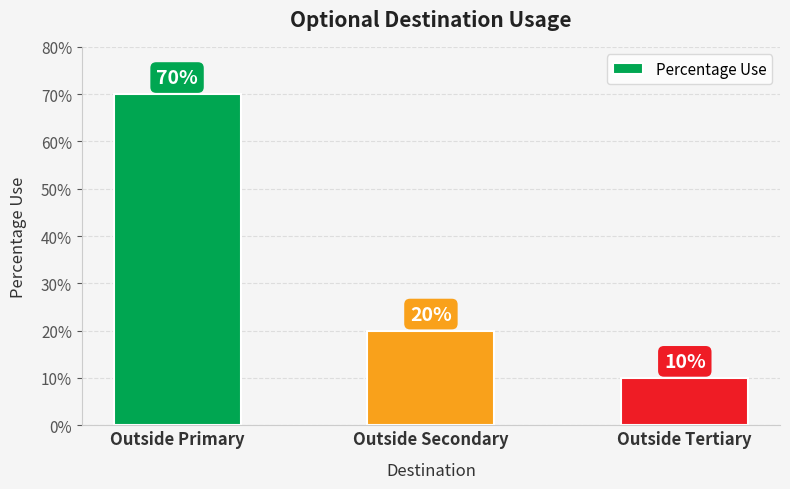

Does the chart contain any negative values?

No